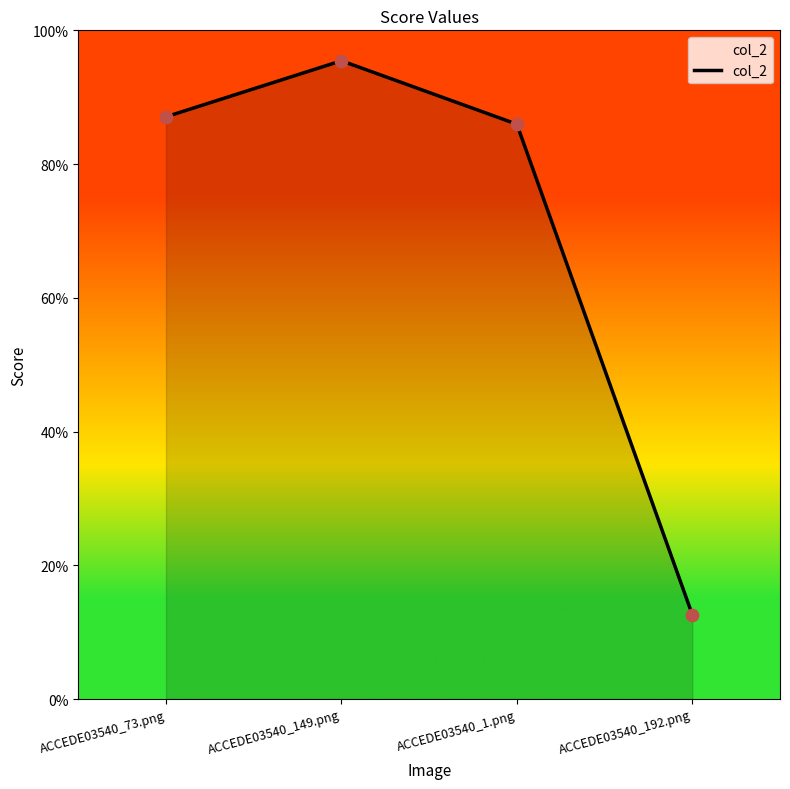

What is the change in value from ACCEDE03540_149.png to ACCEDE03540_1.png?

-0.1